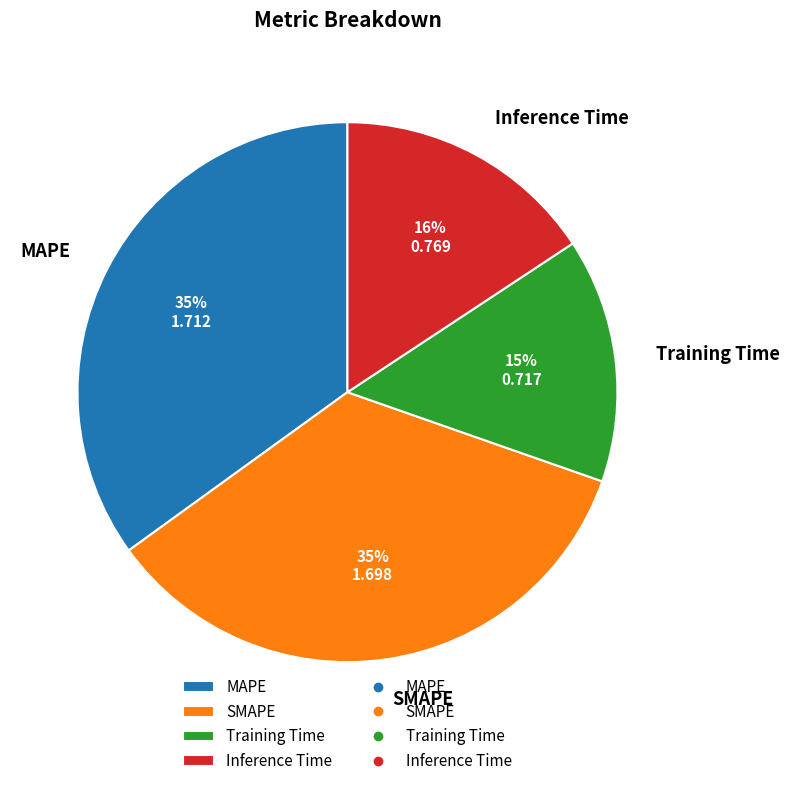

Which category has the smallest portion of the pie?

Training Time